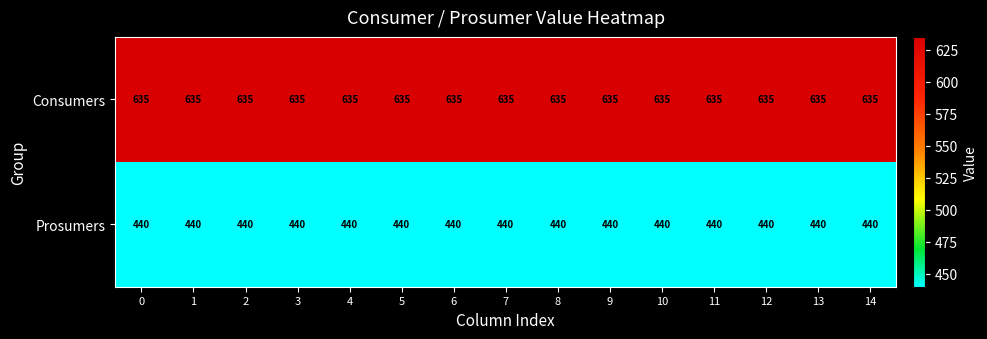

At 5, list the series in order from smallest to largest.

Prosumers, Consumers